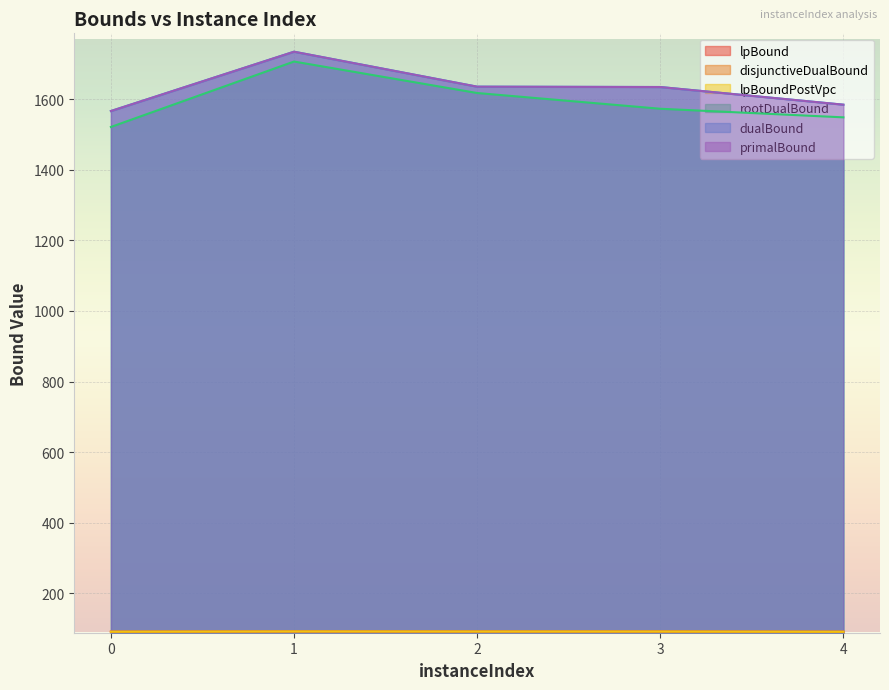

True or false: rootDualBound has more than 2 points higher than both neighbors.

False